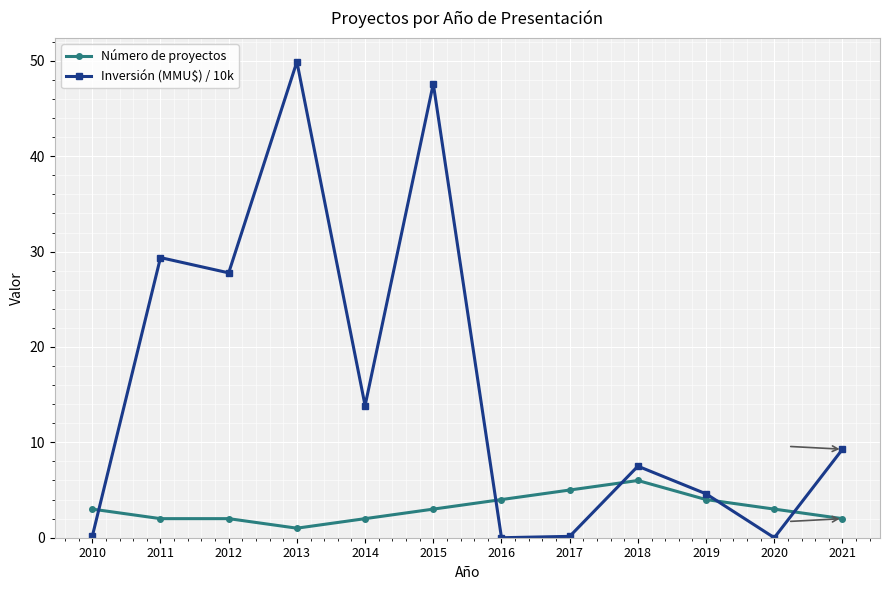

Rank the series by their average value, from highest to lowest.

Inversión (MMU$) / 10k, Número de proyectos